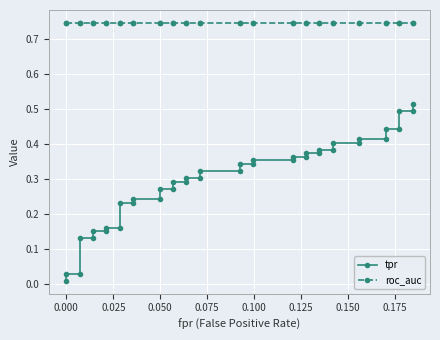

Which series has the largest range (max minus min)?

tpr